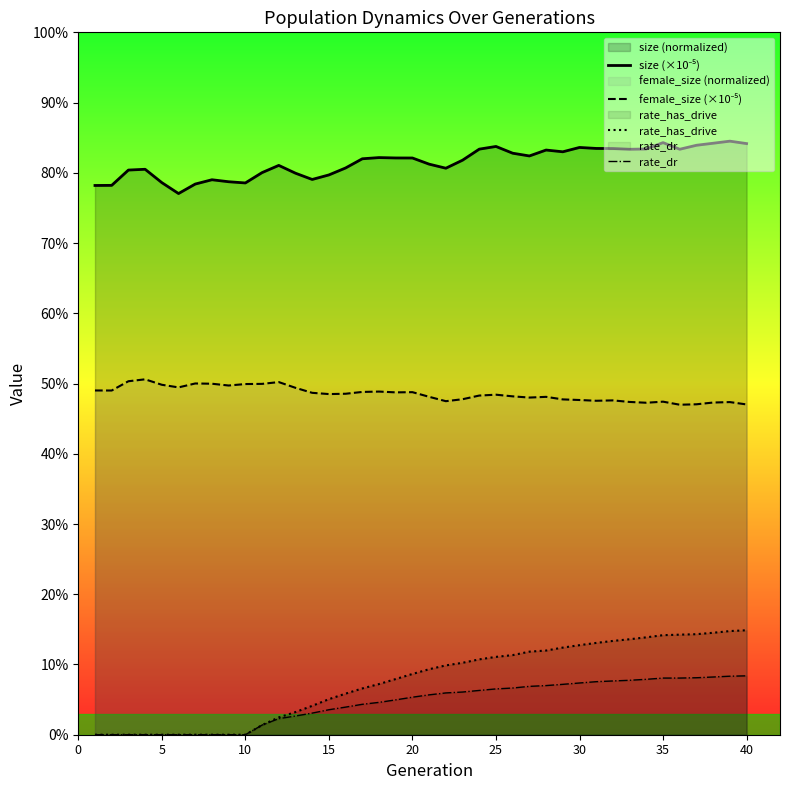

True or false: rate_dr and size (×10⁻⁵) cross at least once.

False